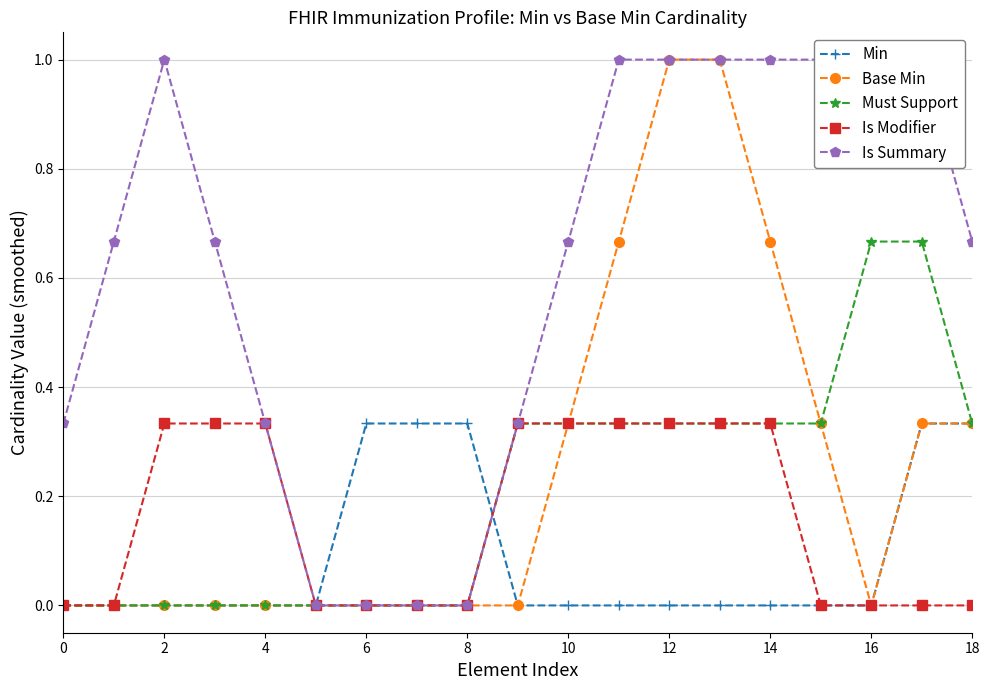

At how many categories does at least one series exceed 0?

18